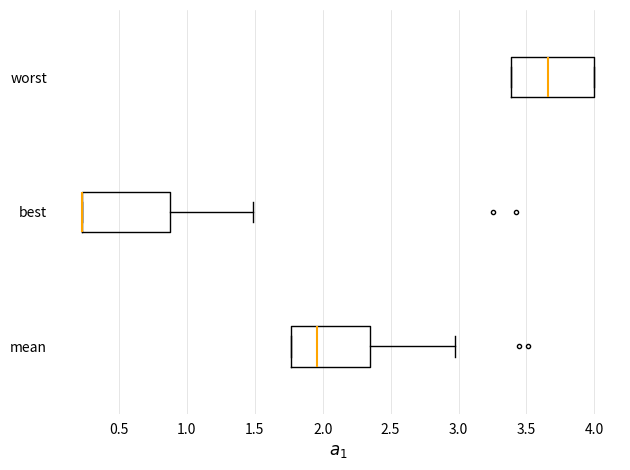

Reading bottom to top, read every box against the x-axis: the position of its median line, the range the box covers, and the ends of its whiskers. The values are not printed on the chart, so give them approximately, as read against the axis.

mean: median 1.95, box 1.75 to 2.35, whiskers 1.75 to 3.00
best: median 0.25 (drawn on the box's left edge), box 0.25 to 0.90, whiskers 0.25 to 1.50
worst: median 3.65, box 3.40 to 4.00, whiskers 3.40 to 4.00